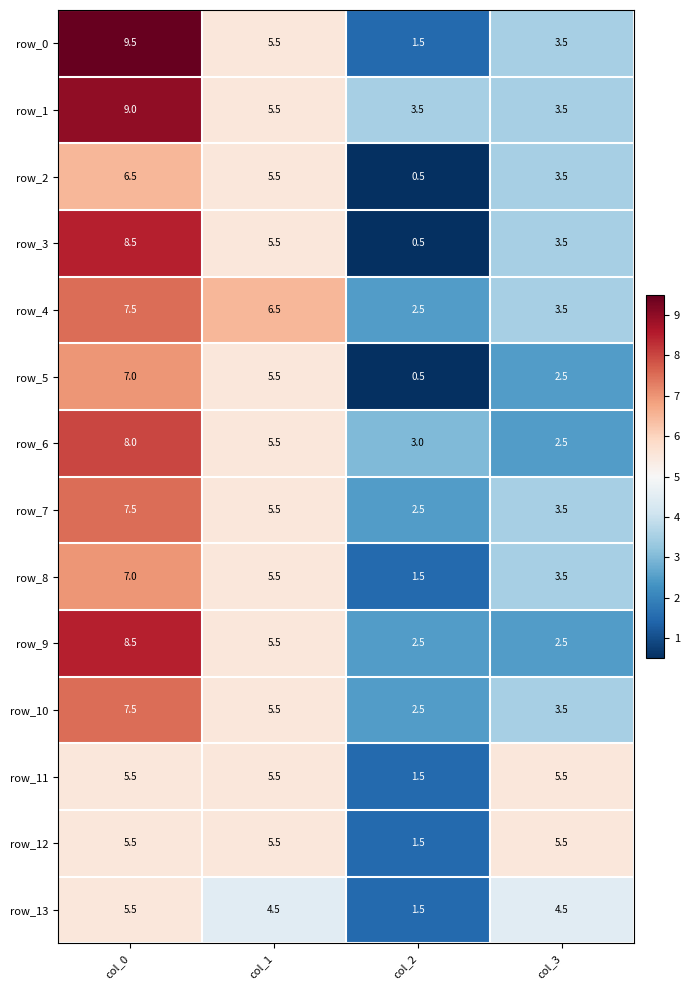

What is the total value across all series at col_2?

25.5